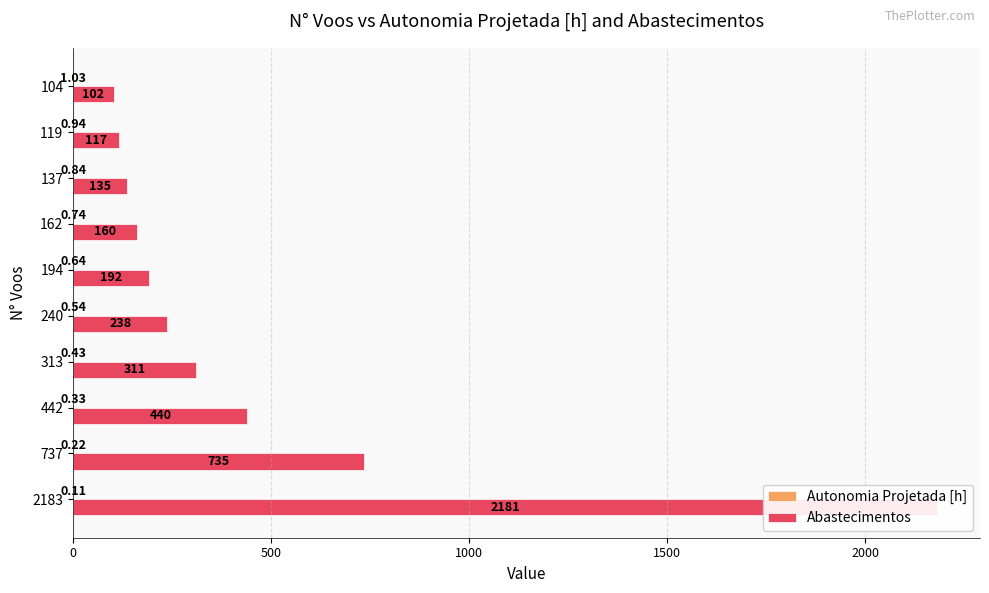

What are all the series names shown in the legend?

Autonomia Projetada [h], Abastecimentos